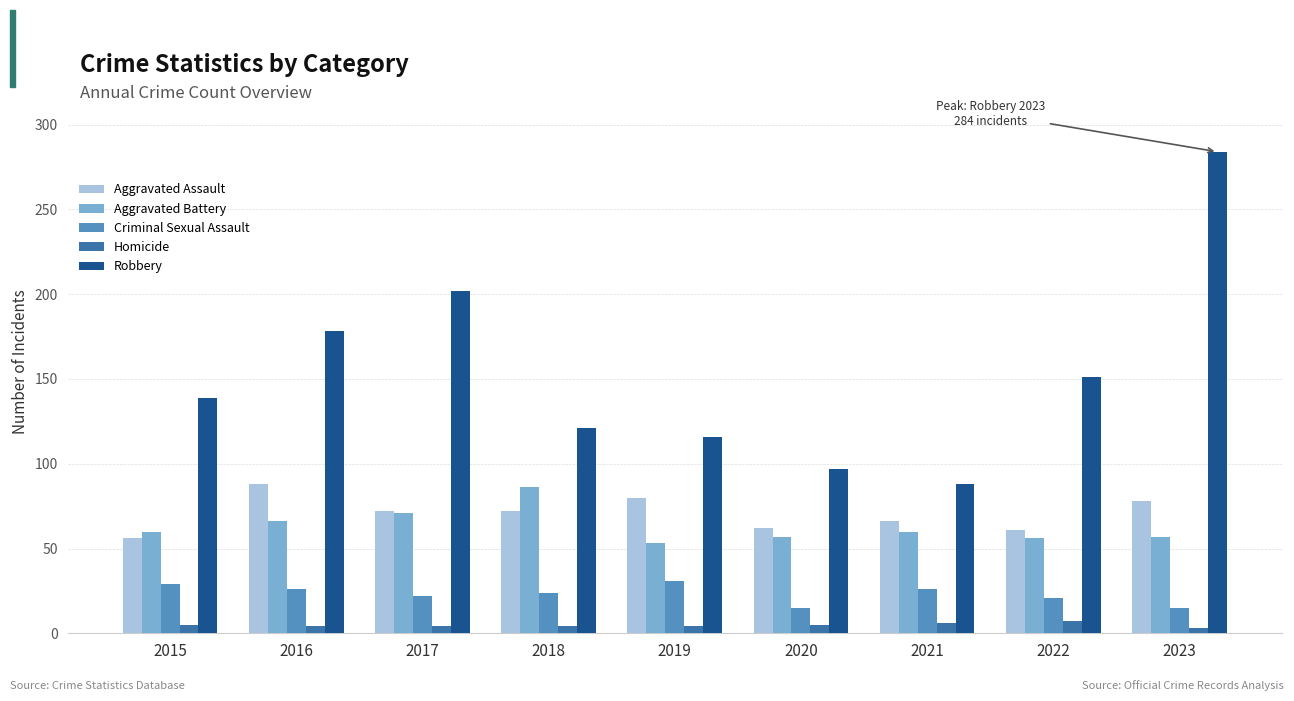

True or false: Homicide has a value of 3 at 2023.

True